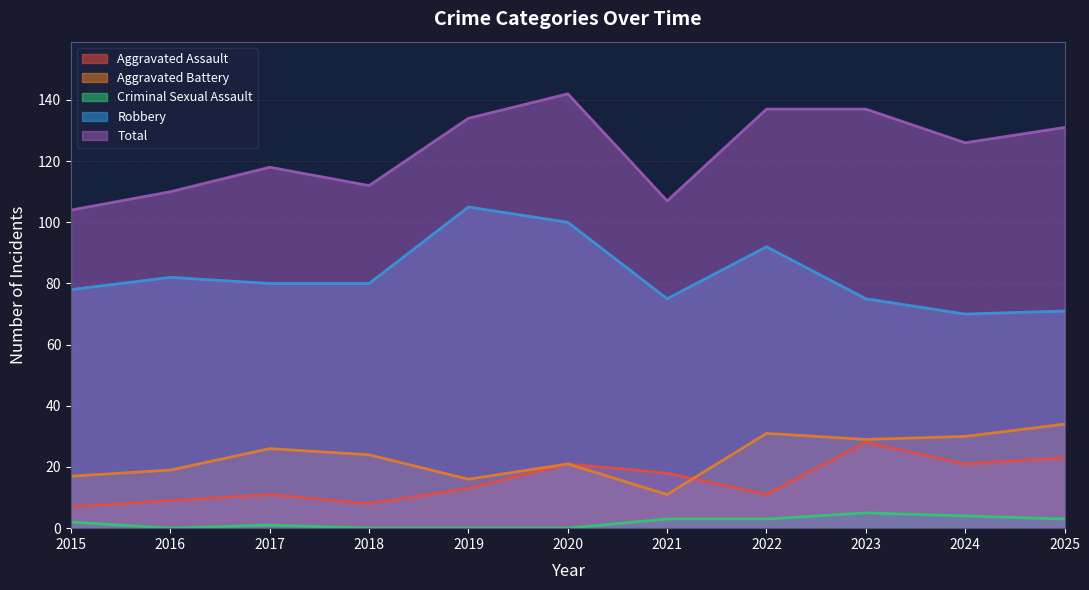

At which category does the chart reach its peak across all series?

2020